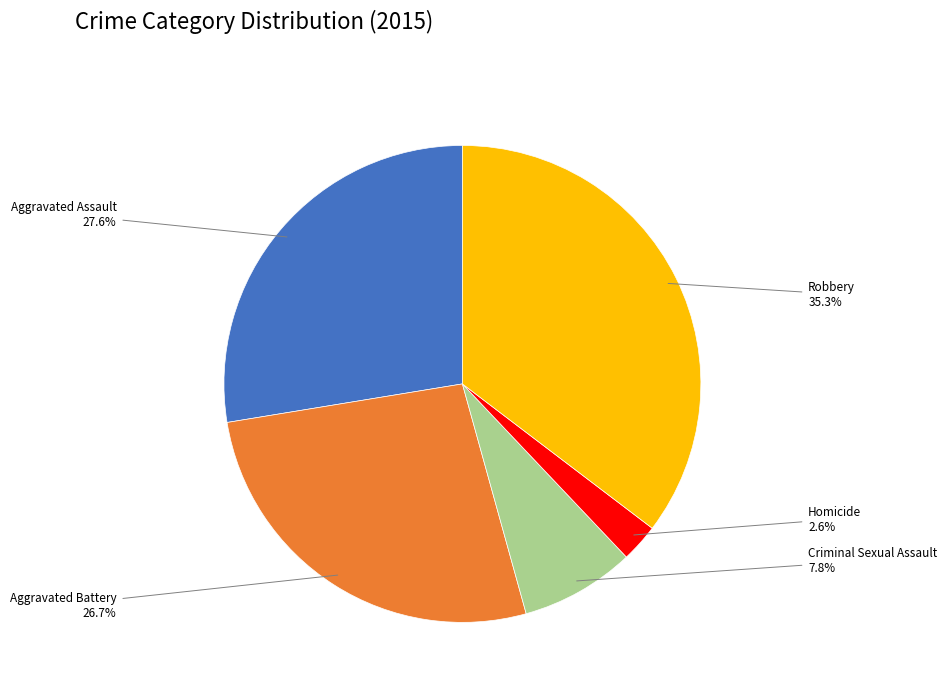

The Criminal Sexual Assault slice represents 1% of the pie. True or false?

False